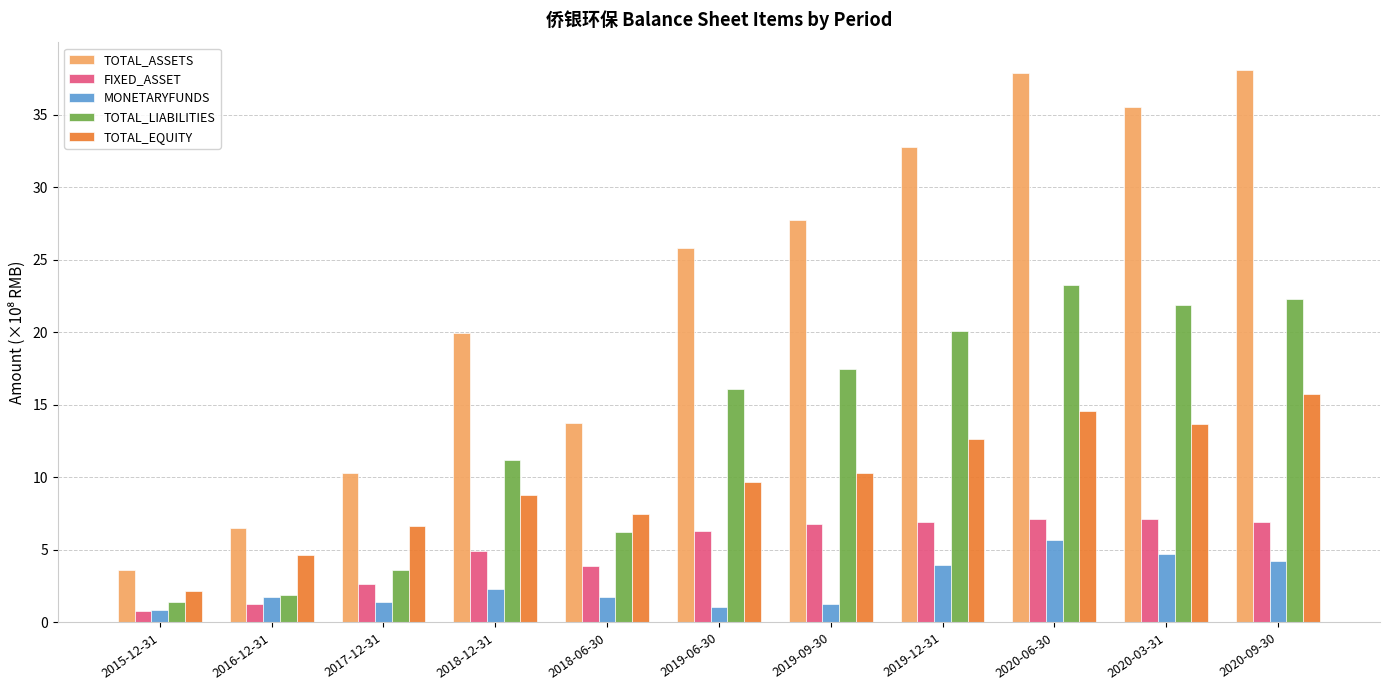

What is the label of the 7th bar from the right?

2018-06-30